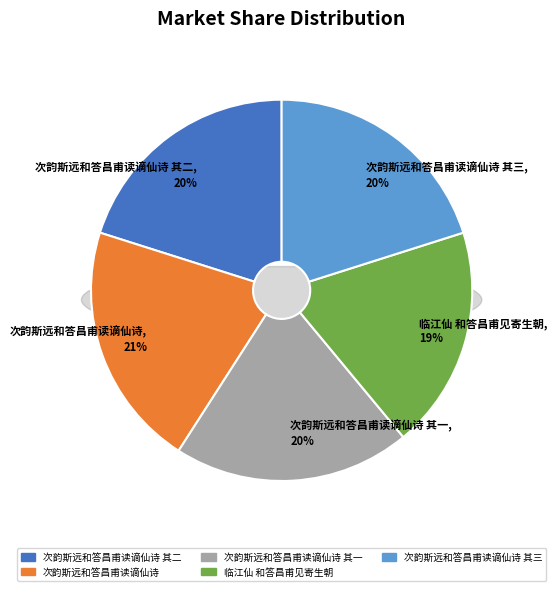

To the nearest percent, what is the combined percentage of 次韵斯远和答昌甫读谪仙诗 其二 and 次韵斯远和答昌甫读谪仙诗 其三?

40%